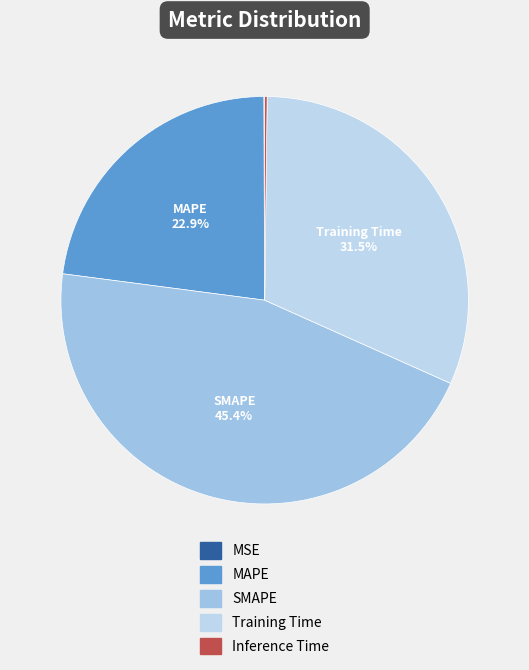

Which slice is the smallest?

MSE